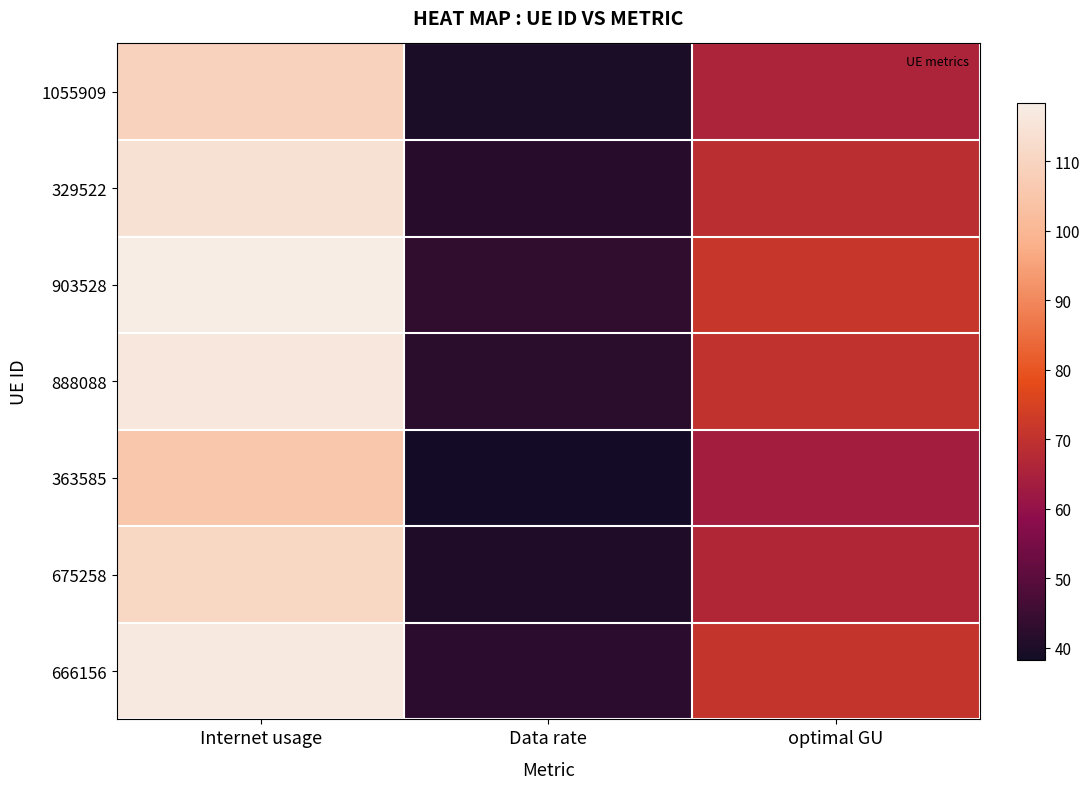

Reading left to right, list all the values displayed in this chart.

1055909: Internet usage=109.1	Data rate=39.6	optimal GU=65.8
329522: Internet usage=114.2	Data rate=41.5	optimal GU=68.8
903528: Internet usage=118.4	Data rate=43.0	optimal GU=71.4
888088: Internet usage=116.2	Data rate=42.2	optimal GU=70.0
363585: Internet usage=105.4	Data rate=38.3	optimal GU=63.5
675258: Internet usage=110.6	Data rate=40.2	optimal GU=66.7
666156: Internet usage=117.1	Data rate=42.5	optimal GU=70.6